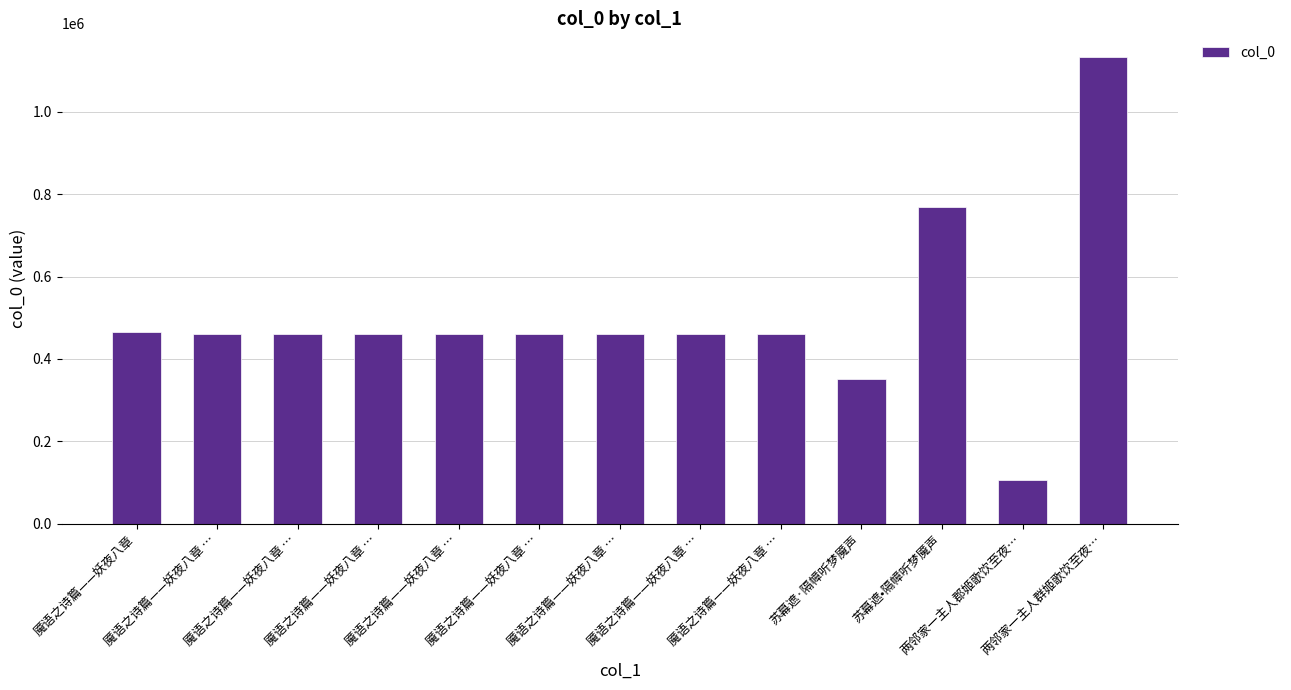

What is the difference between the maximum and minimum values?

1026863